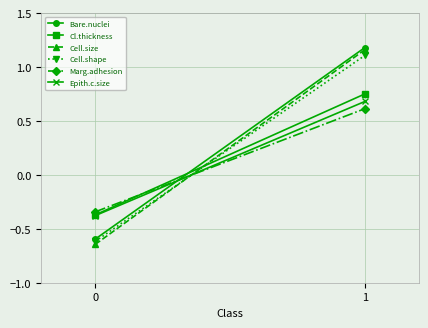

Where does the Epith.c.size series first go above 0?

1